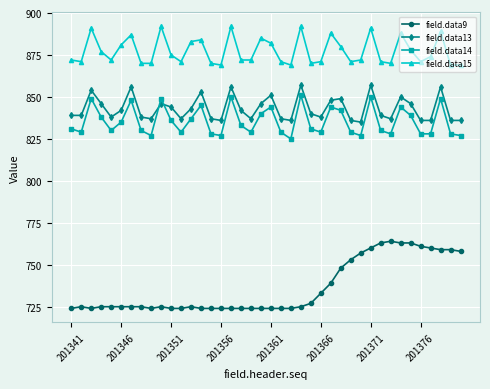

Which series has the largest range (max minus min)?

field.data9